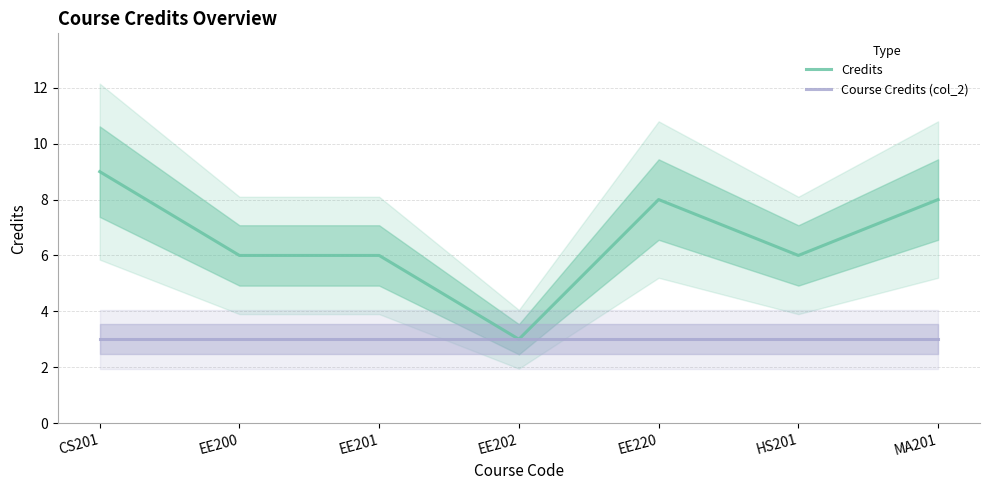

Reading left to right, extract all data points from this chart.

Credits: 9	6	6	3	8	6	8
Course Credits (col_2): 3	3	3	3	3	3	3